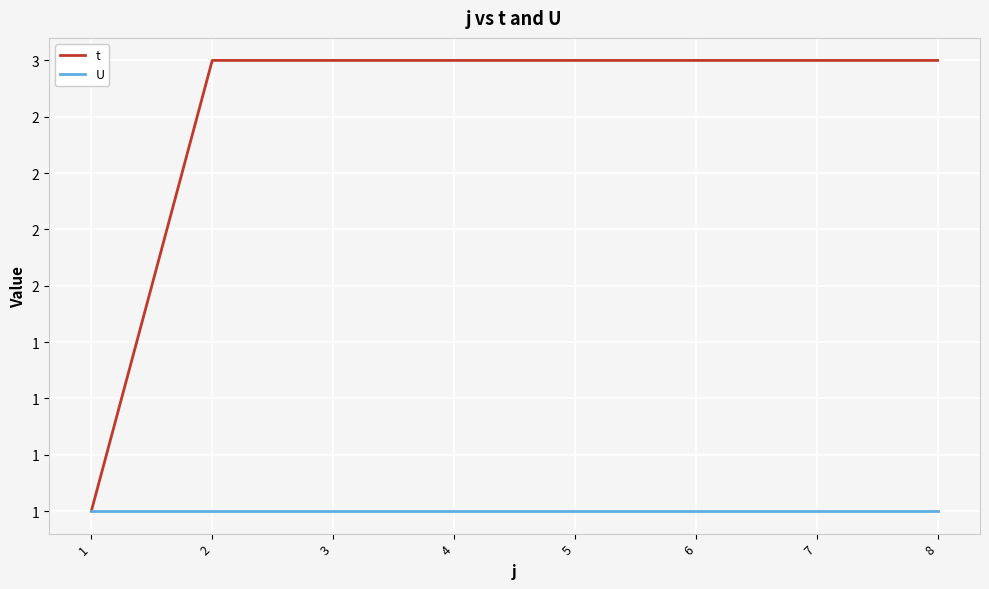

Which category has the highest value in the t series?

2